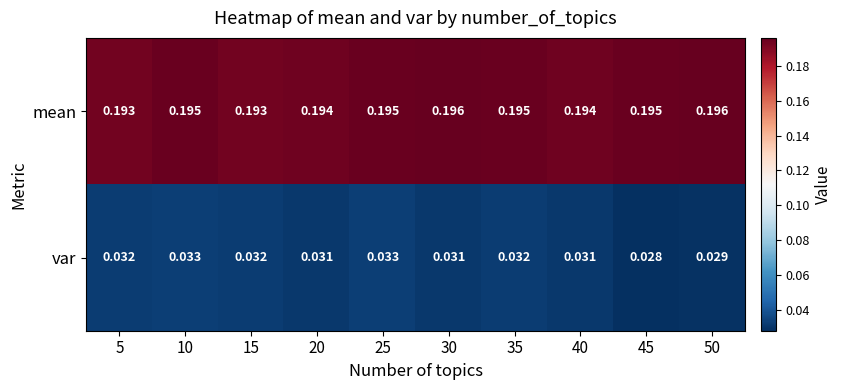

Is the value of mean at 50 greater than the value of var at 40?

Yes